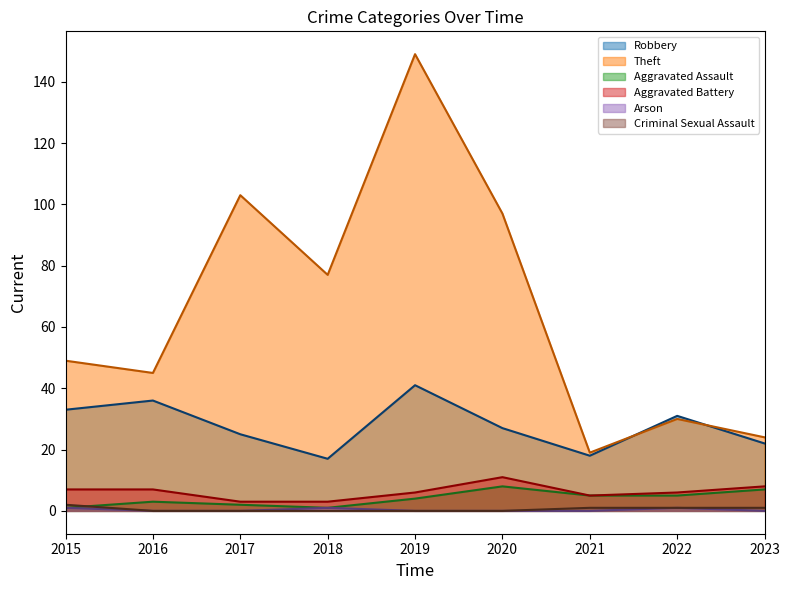

Where do Robbery and Theft first cross each other?

2021 and 2022